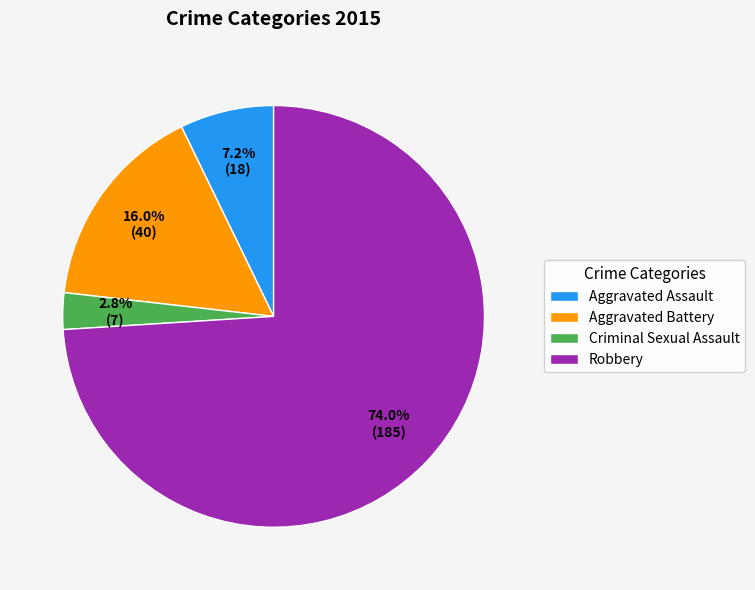

How many slices are in this pie chart?

4